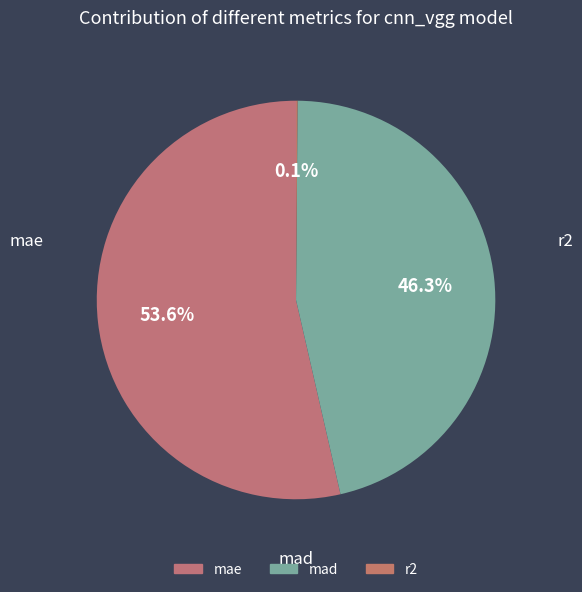

Which slice is the largest?

mae